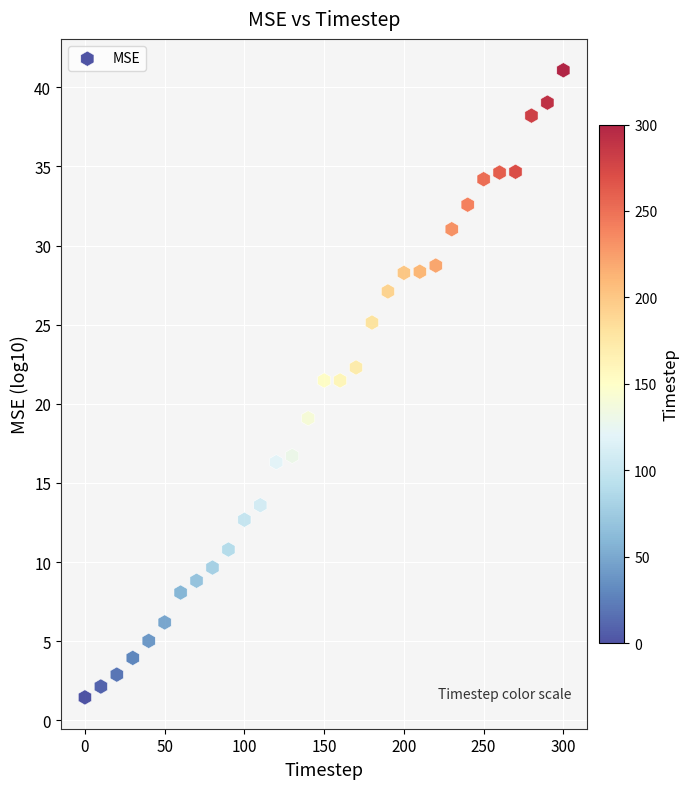

What is the range of Y values (max minus min)?

39.6